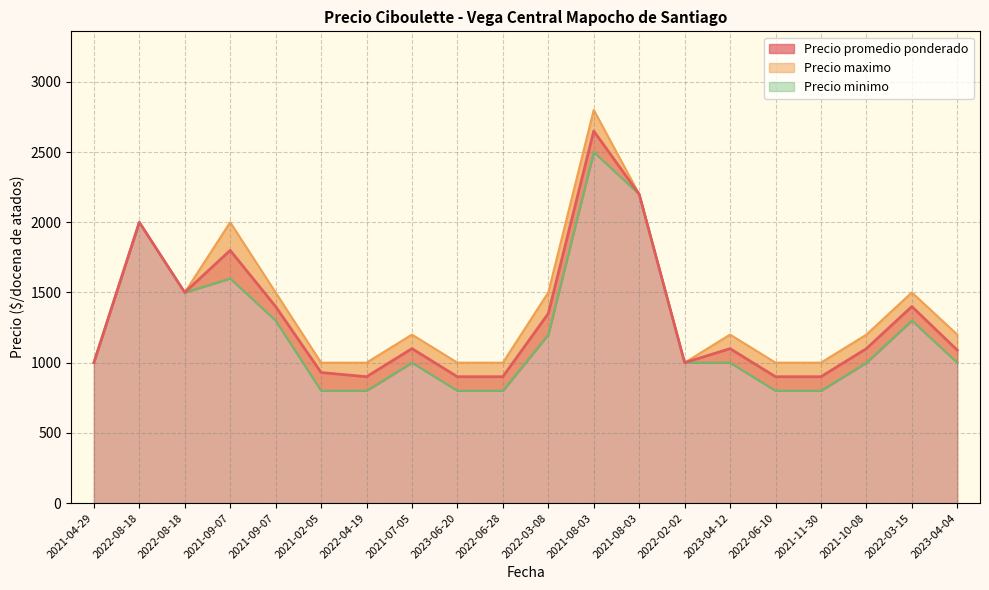

What is the sum of the Precio maximo values at 2022-02-02 and 2021-10-08?

2200